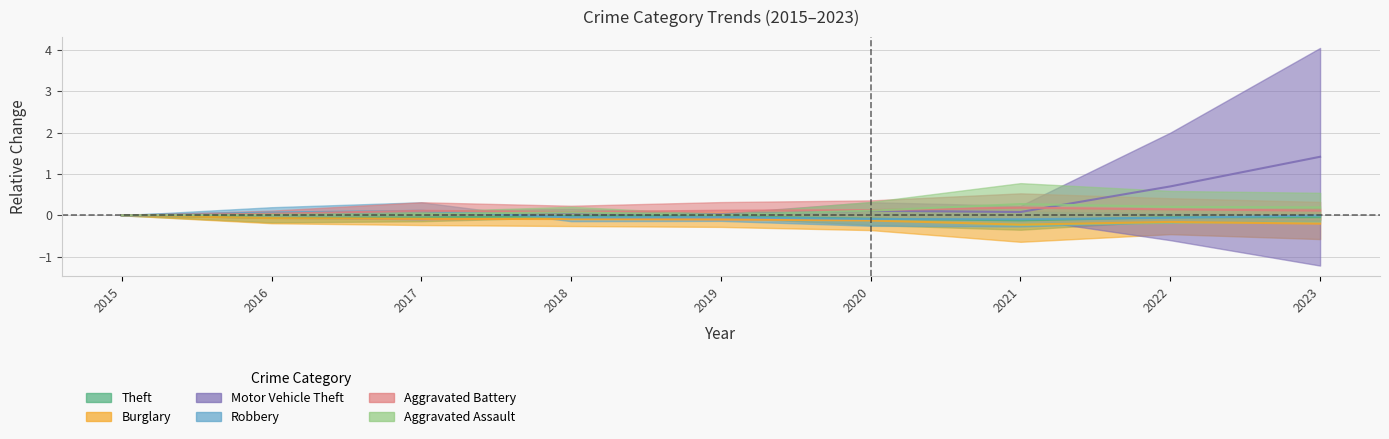

Count the Aggravated Battery values in the range 0 to 1.

9